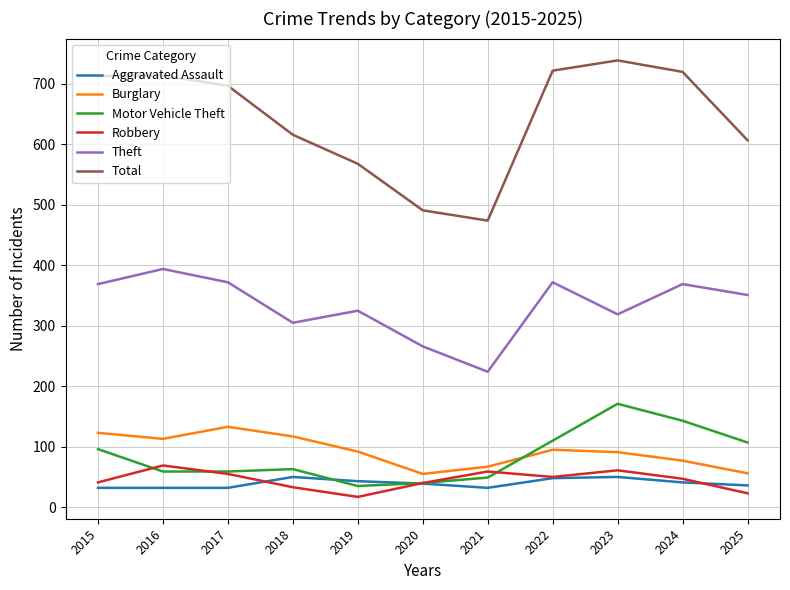

Between 2018 and 2024, which series saw the biggest shift?

Total